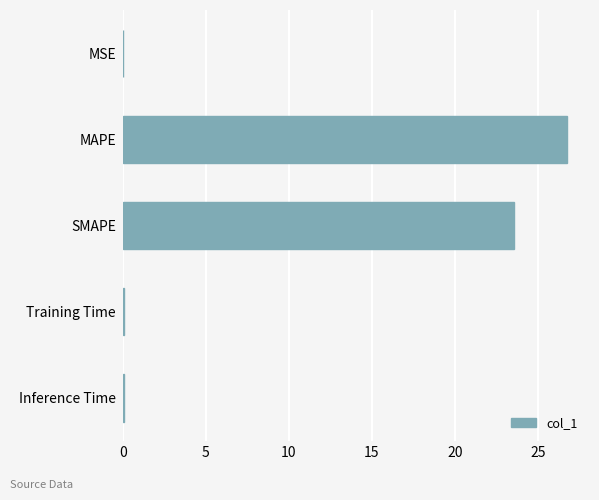

How many categories are shown in the chart?

5